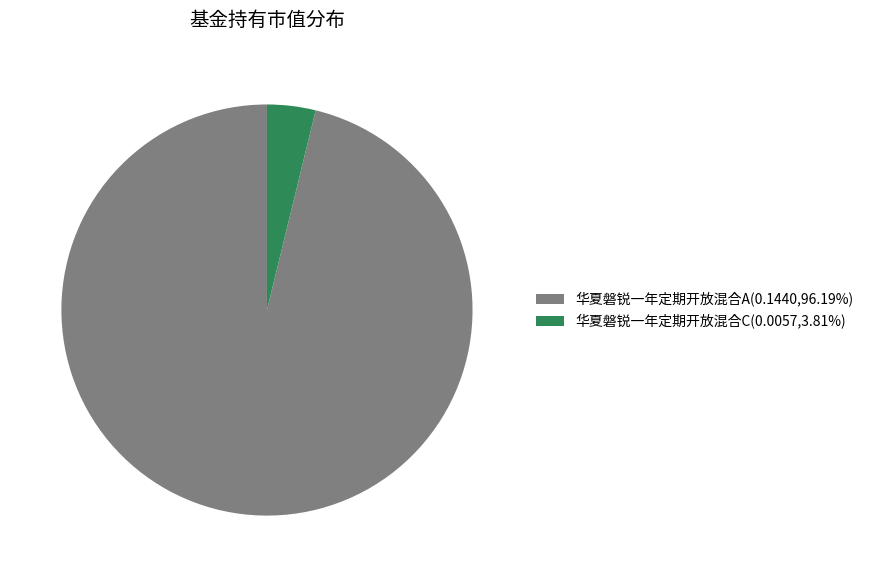

Between 华夏磐锐一年定期开放混合C and 华夏磐锐一年定期开放混合A, which is larger?

华夏磐锐一年定期开放混合A